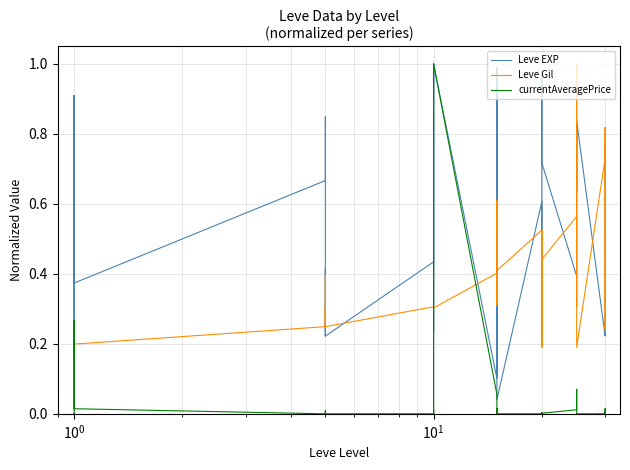

How many lines are shown in the chart?

3